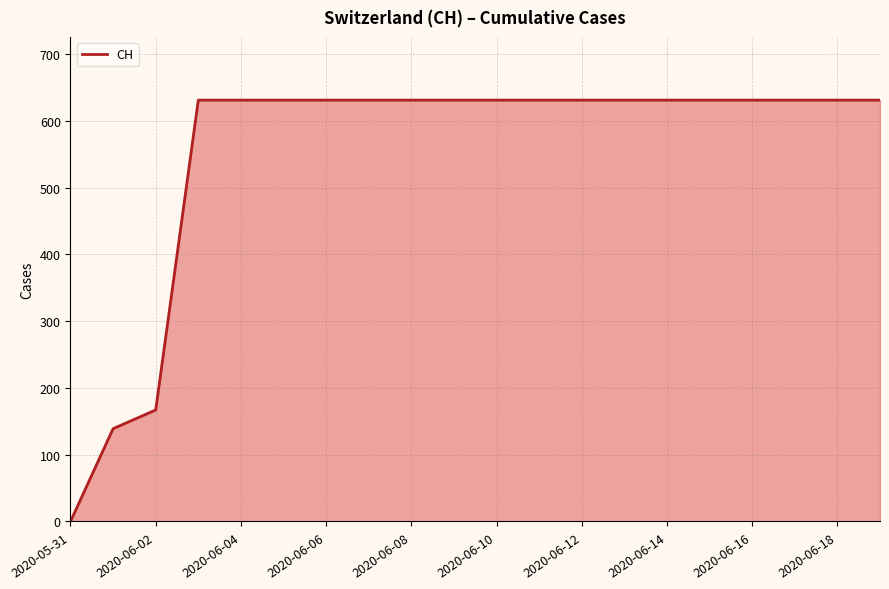

How many positive values are there?

19